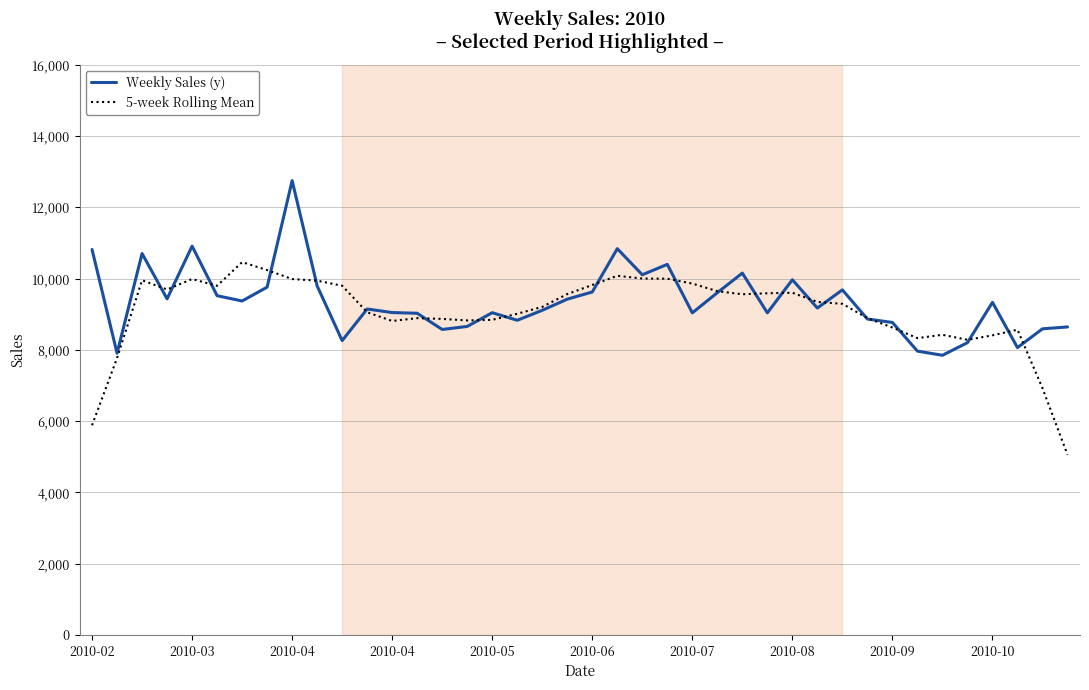

What is the maximum value shown in the chart?

12748.3